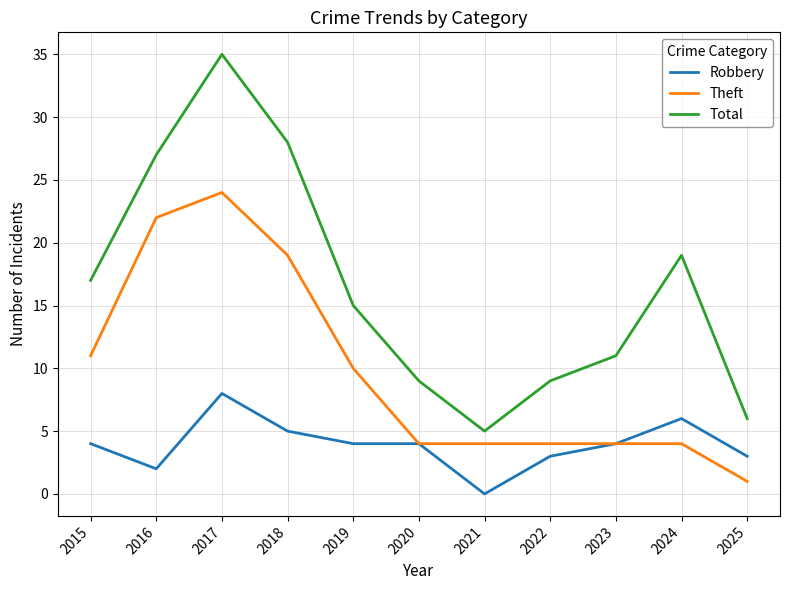

What is the average value of the Theft series?

10